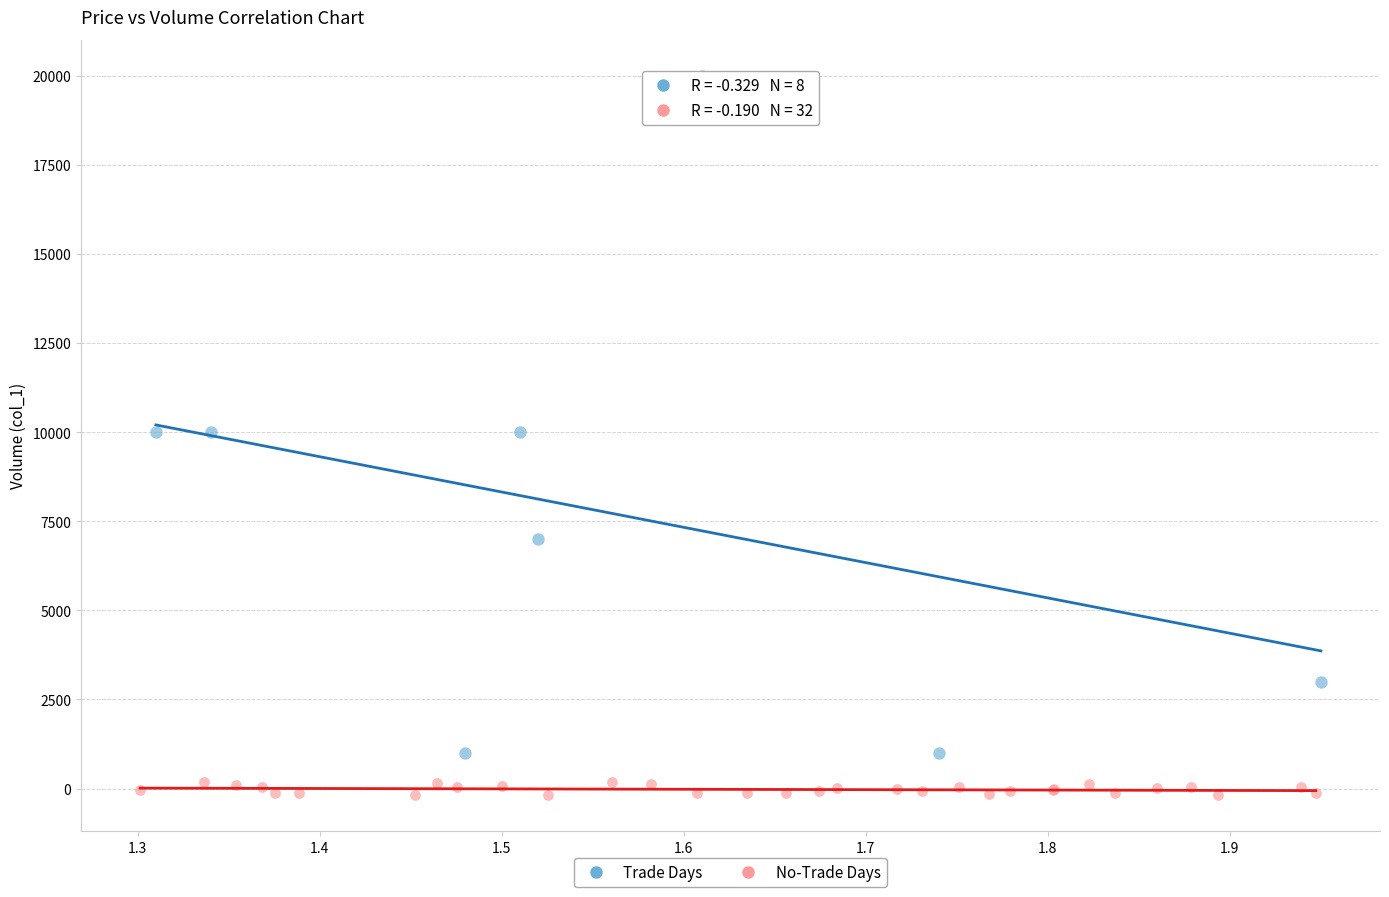

Which series has the largest Y range (max minus min)?

Trade Days